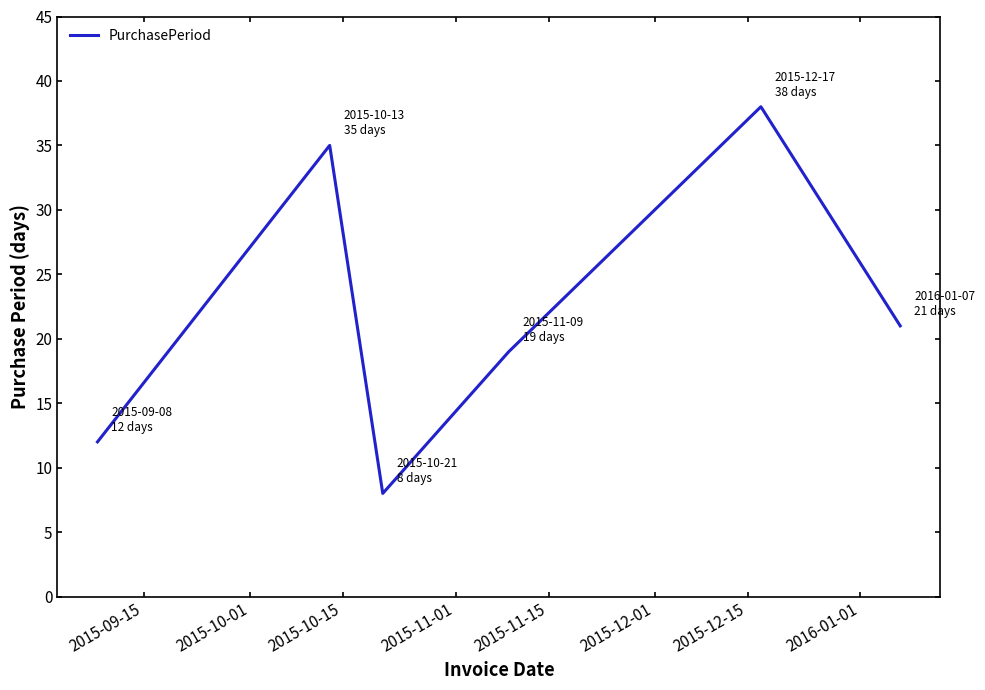

How many interior local valleys (lower than both neighbors) does the data have?

1